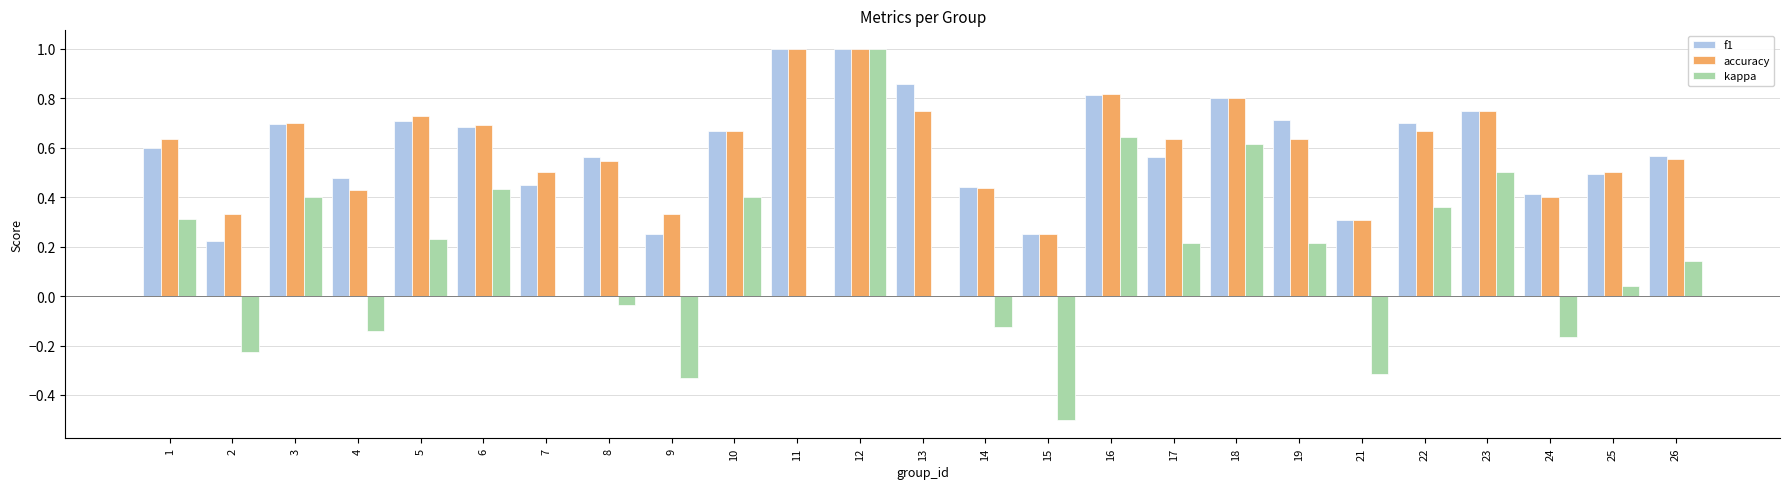

What is the maximum value for f1?

1.0